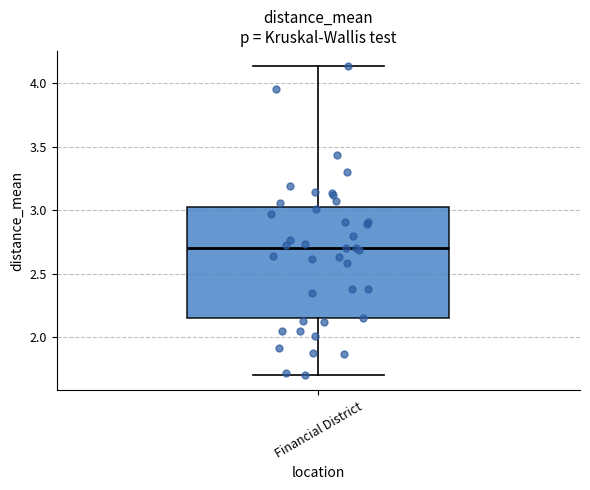

Read this box plot against the y-axis: the position of the median line, the range covered by the box, and the ends of both whiskers. The values are not printed on the chart, so give them approximately, as read against the axis.

median 2.70, box 2.15 to 3.00, whiskers 1.70 to 4.15